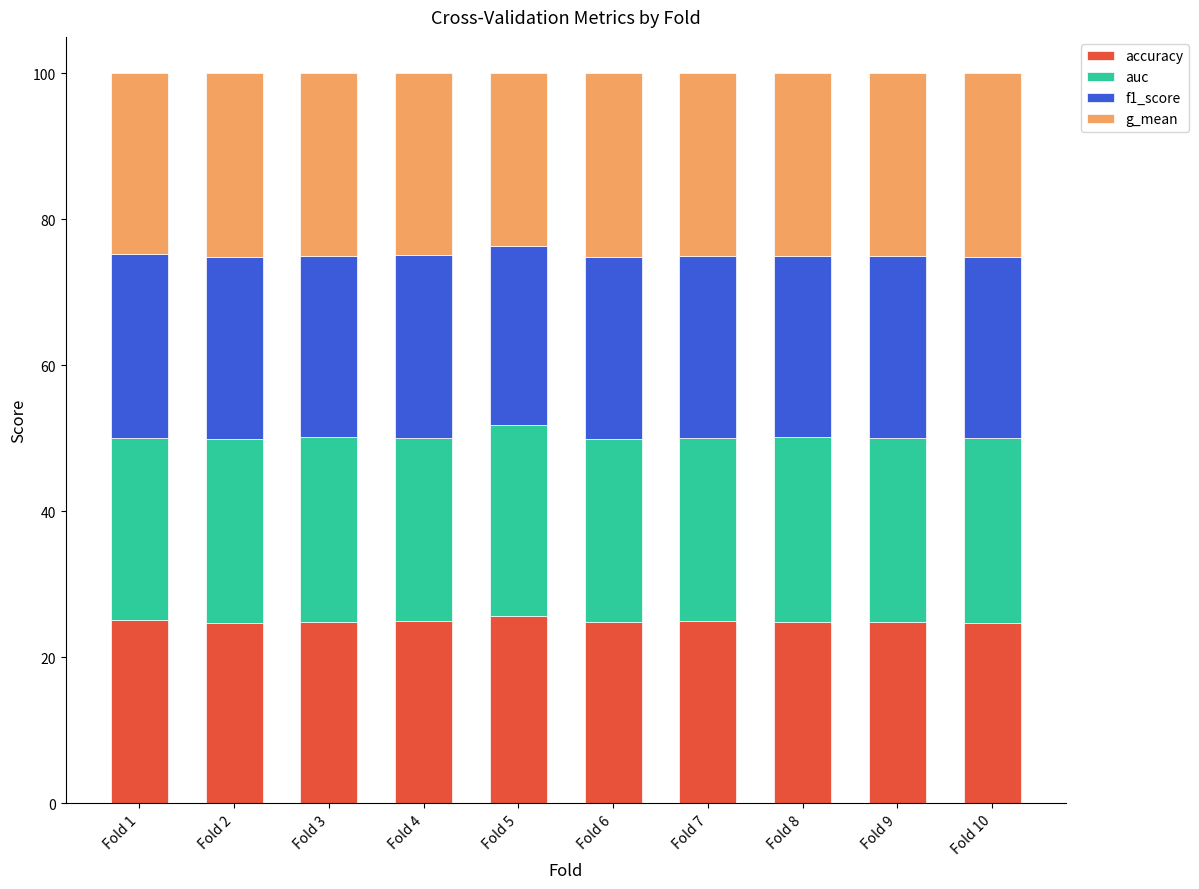

How many bars are there in total?

10